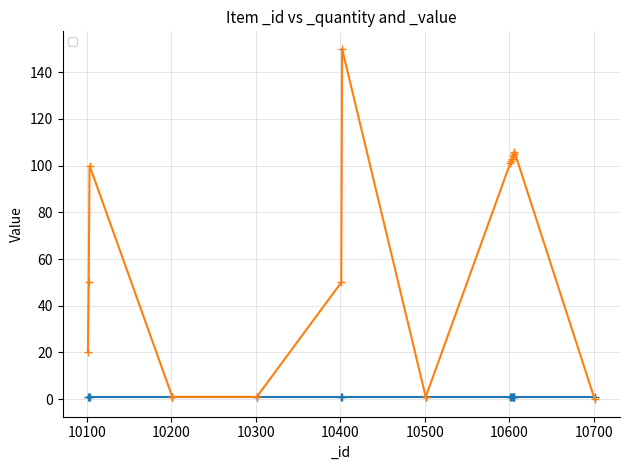

What is the difference between the maximum and minimum values?

150